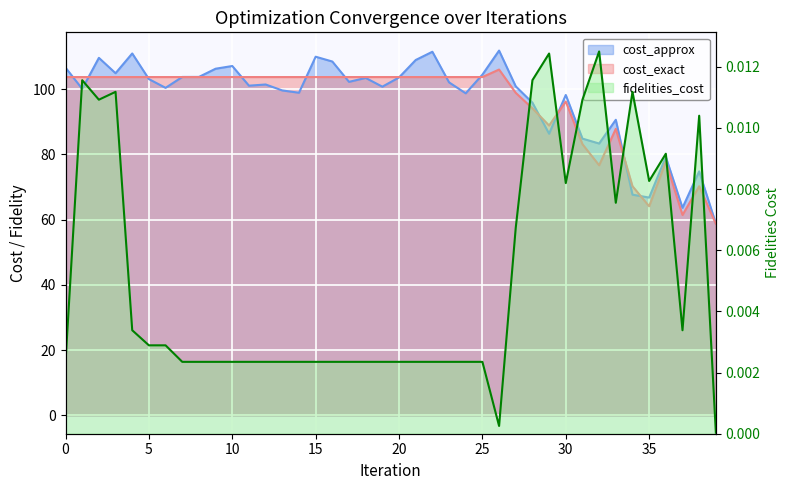

How many data points in cost_exact are above 103?

27